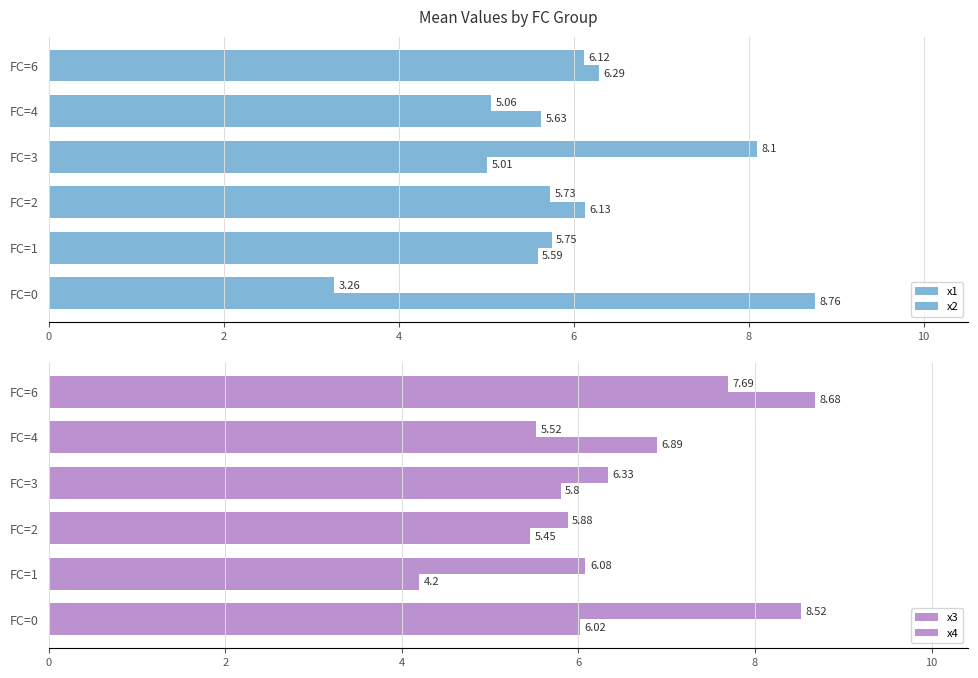

What are all the series names shown in the legend?

x1, x2, x3, x4